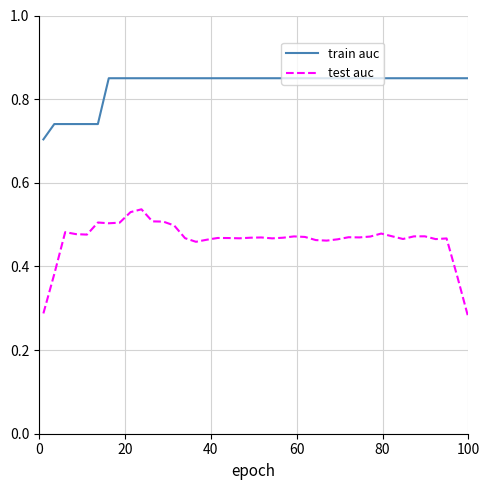

List the series in order of their peak value, lowest first.

test auc, train auc